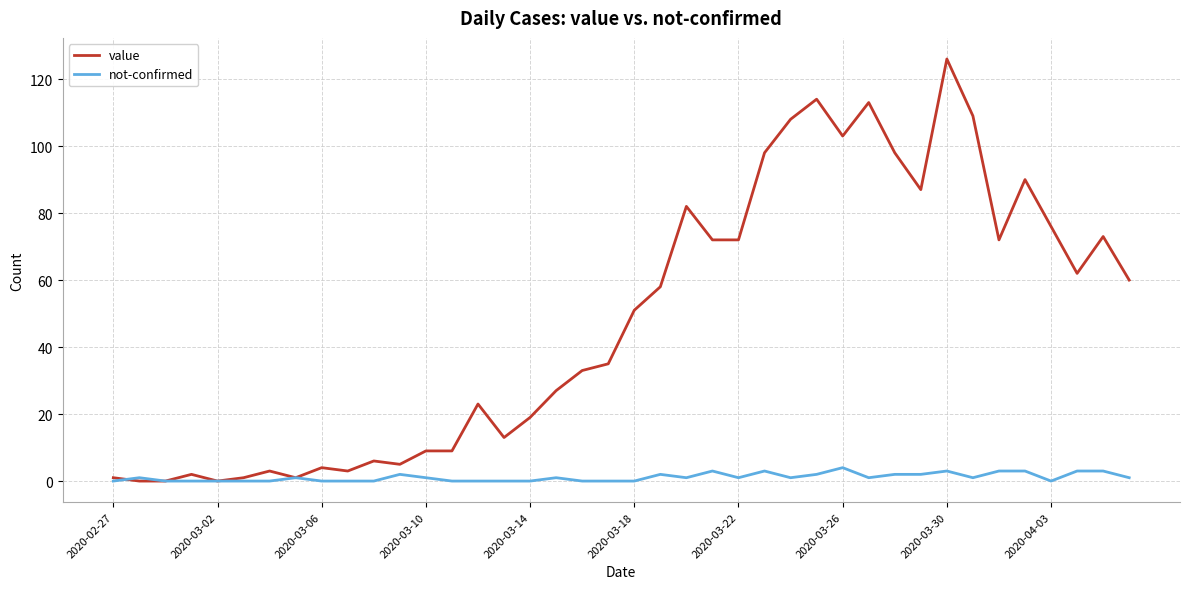

Which series has the largest total across all categories?

value